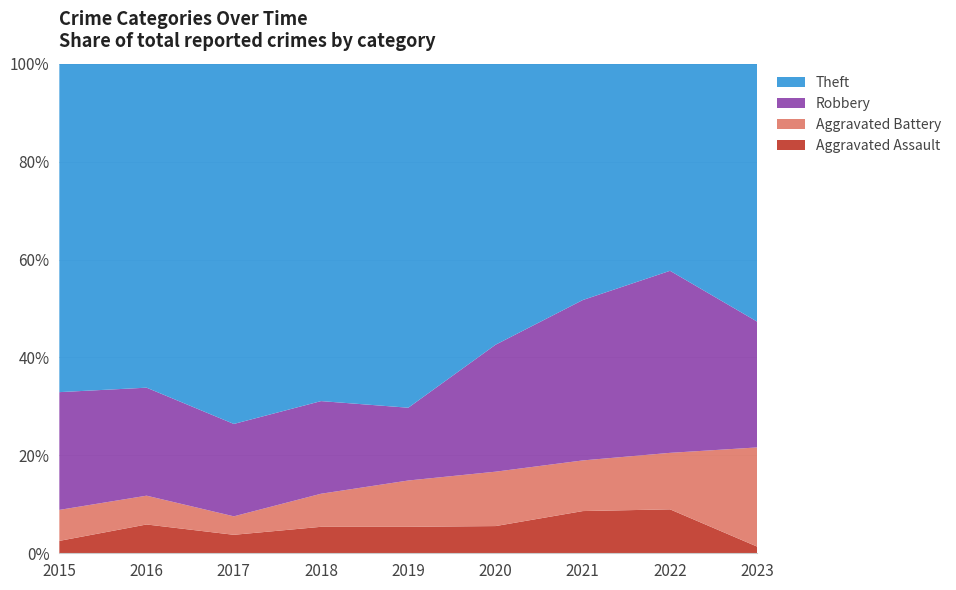

The Aggravated Assault series shows 9.0 at 2022. True or false?

True